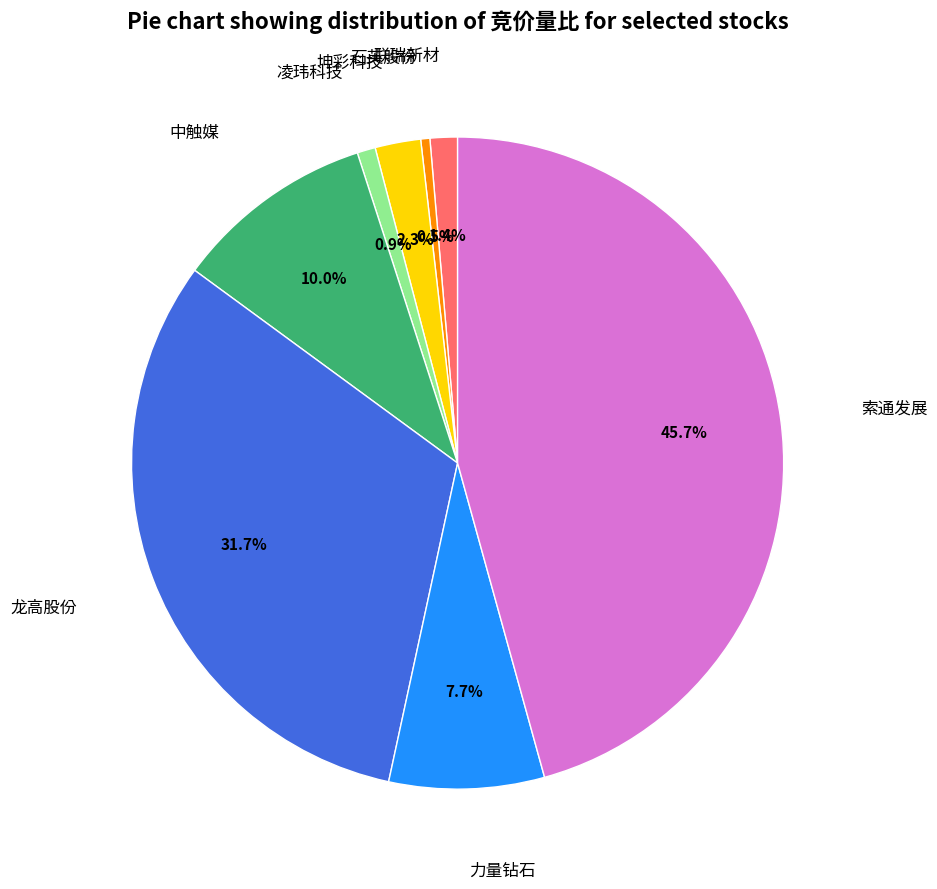

Is there any slice that represents more than half of the pie?

No